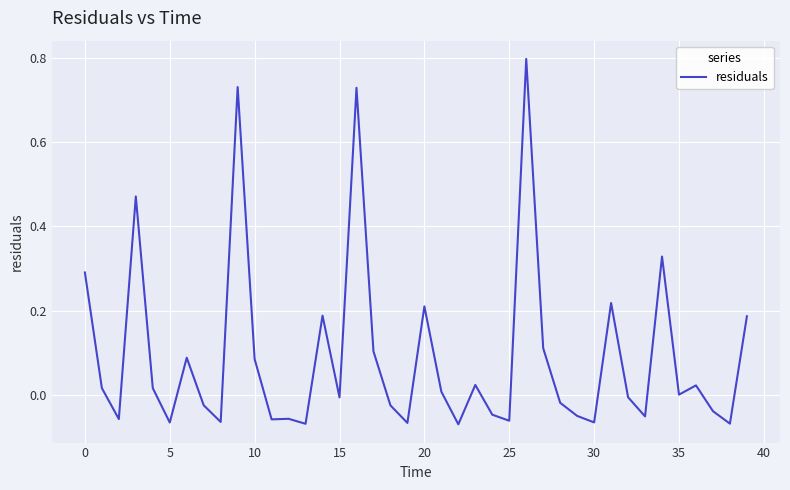

What is the greatest value displayed?

0.8